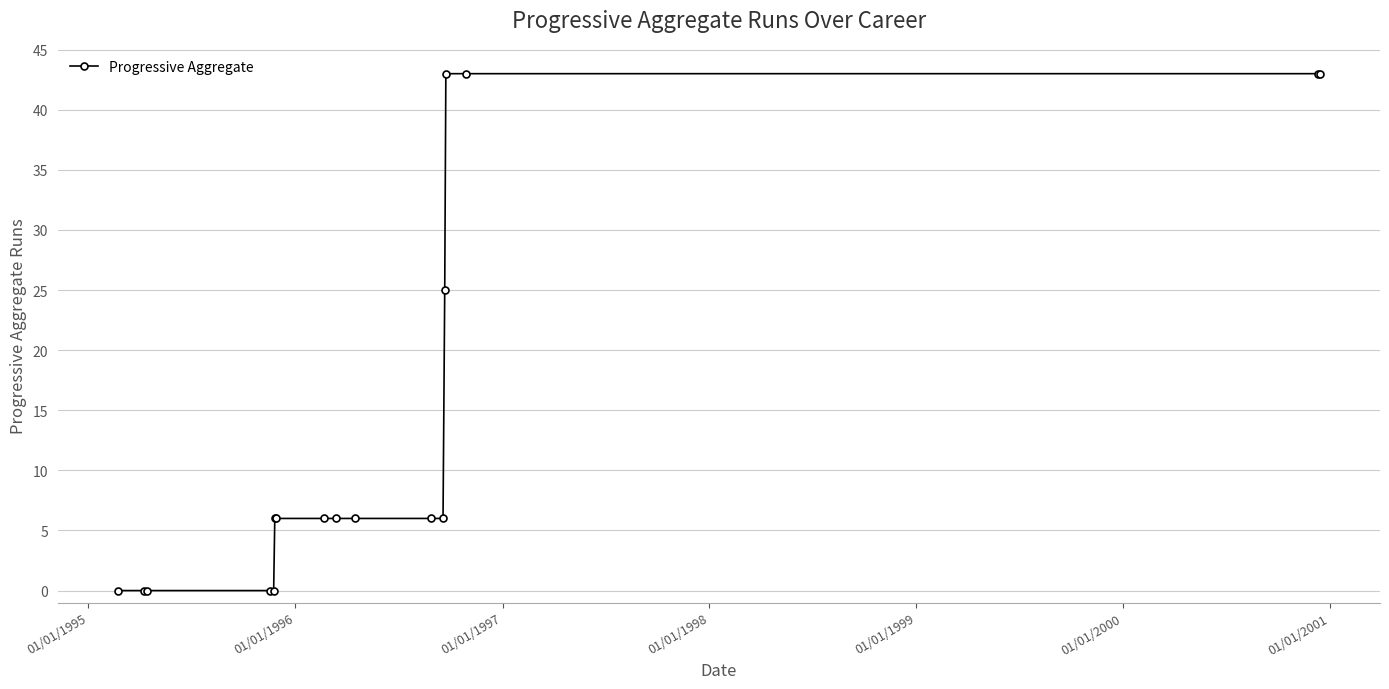

What is the greatest value displayed?

43